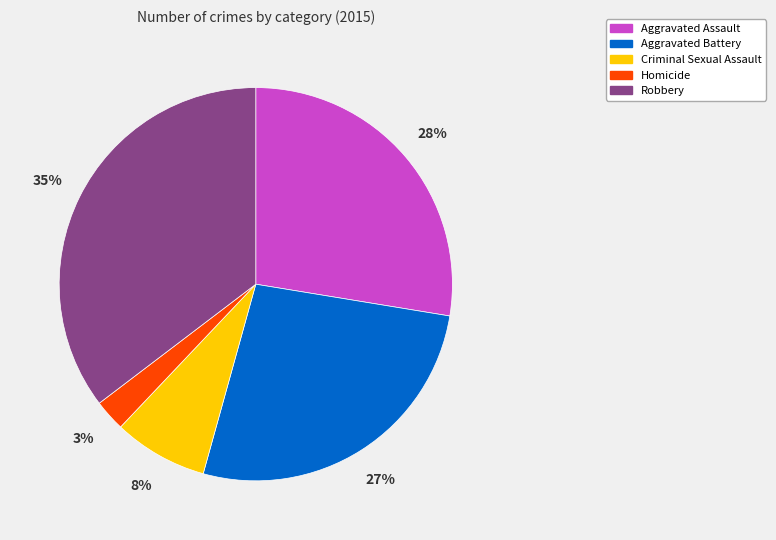

Which has a higher value, Criminal Sexual Assault or Robbery?

Robbery